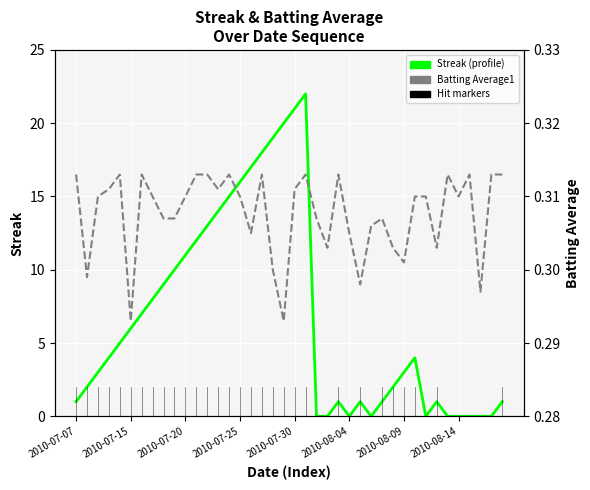

Rank the series by their maximum value, from lowest to highest.

Batting Average1, Streak